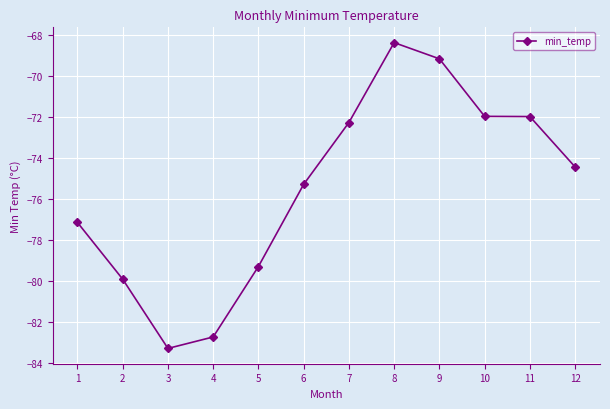

What is the difference between the second highest and second lowest values?

13.6